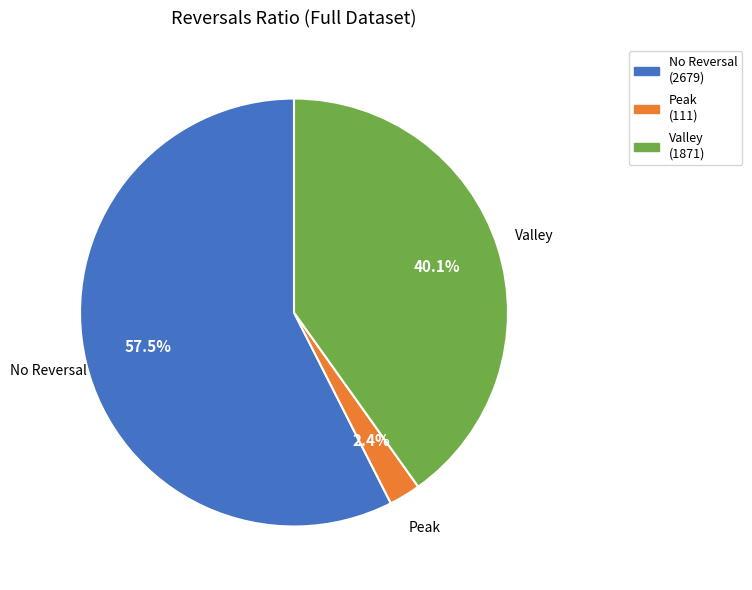

Is there a majority slice in this chart?

Yes